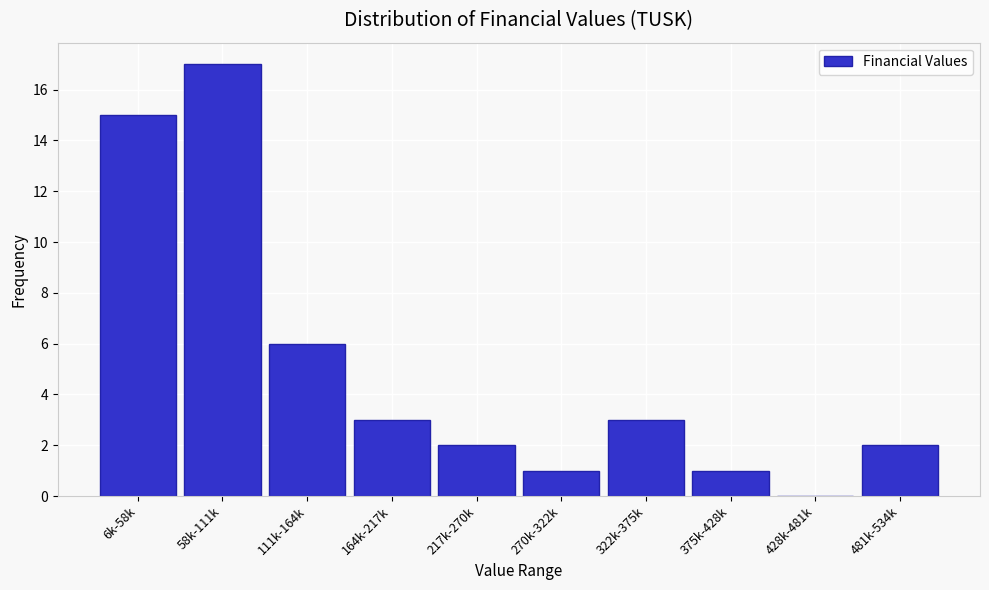

Reading left to right, list all the values displayed in this chart.

6k-58k=15	58k-111k=17	111k-164k=6	164k-217k=3	217k-270k=2	270k-322k=1	322k-375k=3	375k-428k=1	428k-481k=0	481k-534k=2